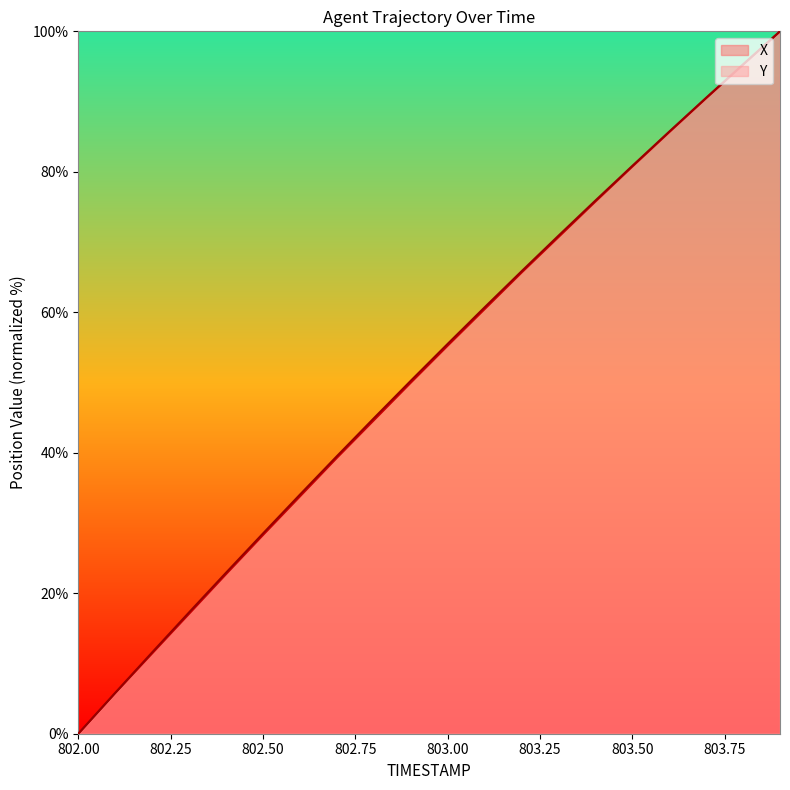

Reading left to right, what are all the values shown in this chart?

X: 802.0=0.0	802.1=5.8	802.2=11.4	802.3=17.1	802.4=22.7	802.5=28.3	802.6=33.8	802.7=39.3	802.8=44.6	802.9=50.0	803.0=55.2	803.1=60.4	803.2=65.6	803.3=70.7	803.4=75.8	803.5=80.7	803.6=85.6	803.7=90.5	803.8=95.2	803.9=100.0
Y: 802.0=0.0	802.1=5.8	802.2=11.6	802.3=17.3	802.4=22.9	802.5=28.5	802.6=34.0	802.7=39.5	802.8=44.9	802.9=50.2	803.0=55.5	803.1=60.7	803.2=65.8	803.3=70.9	803.4=75.9	803.5=80.8	803.6=85.7	803.7=90.5	803.8=95.3	803.9=100.0